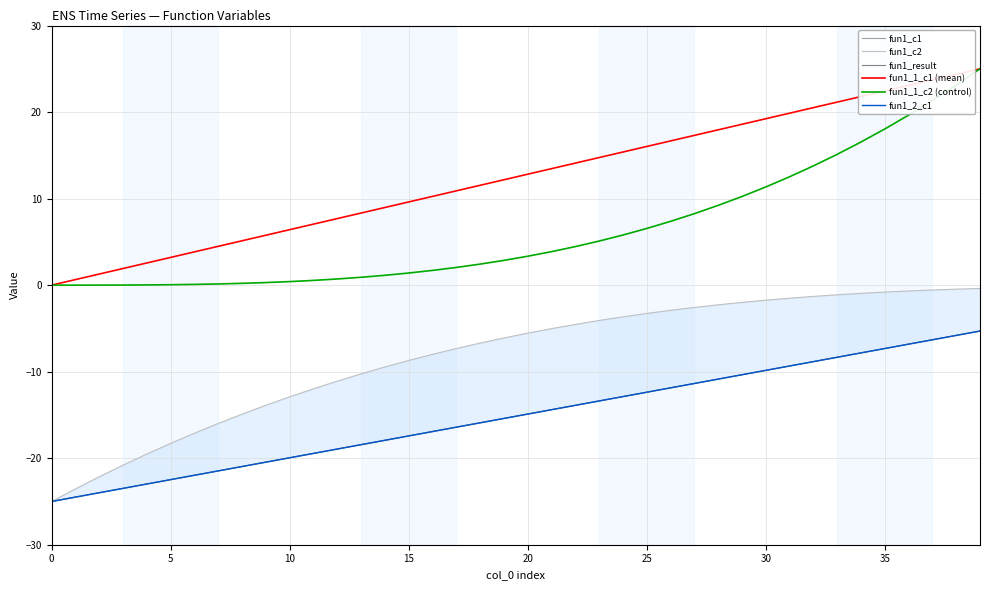

True or false: fun1_c2 has more than 0 interior local peaks.

False